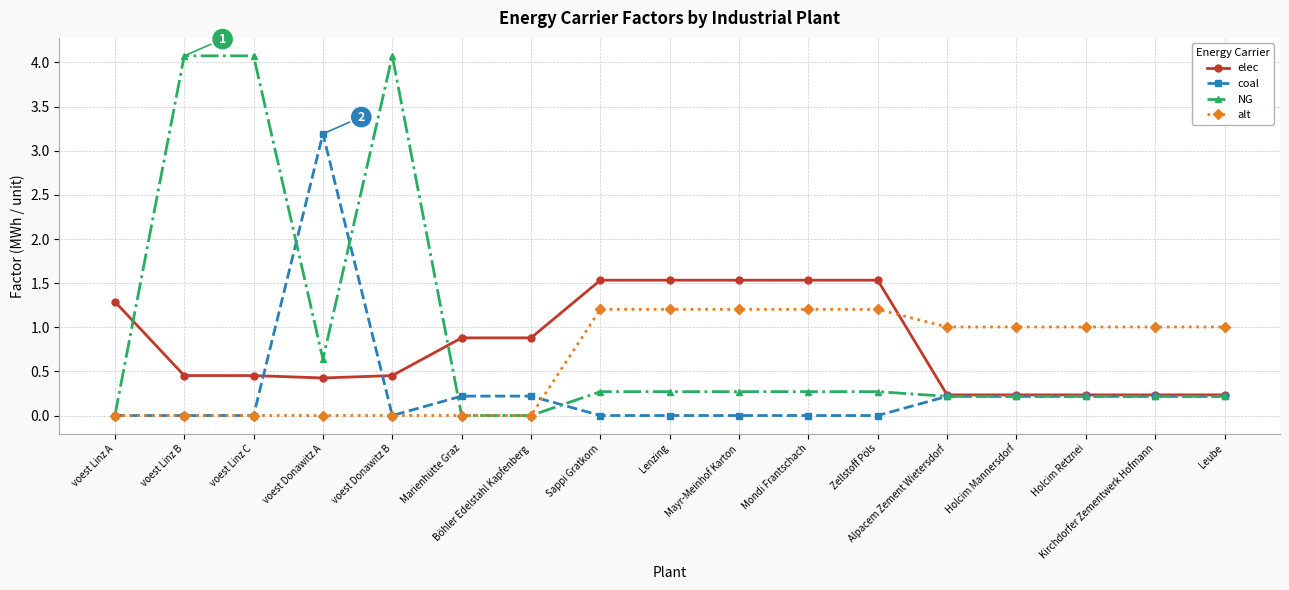

The value of NG at voest Donawitz B is 4.1. True or false?

True